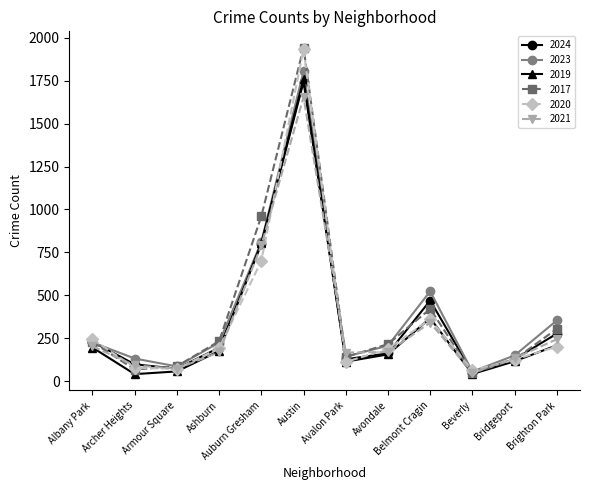

What is the value of the 2023 point at the 1st from the left?

225